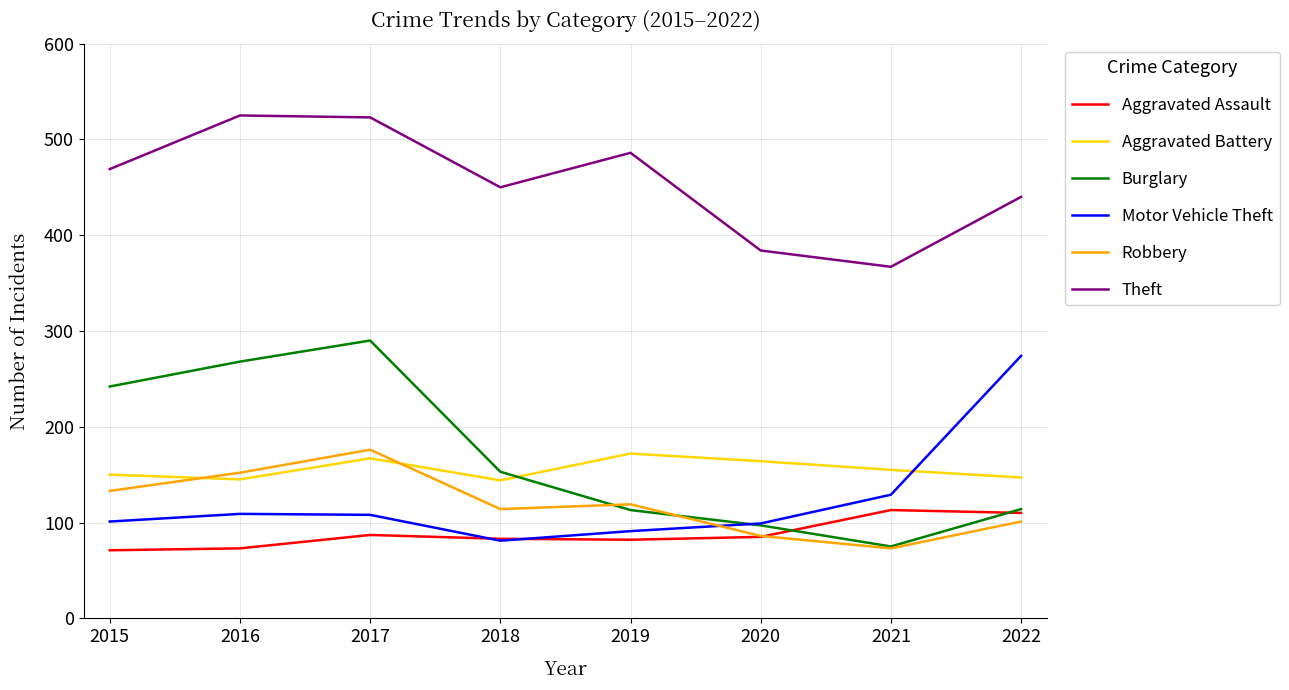

What is the minimum value for Burglary?

75